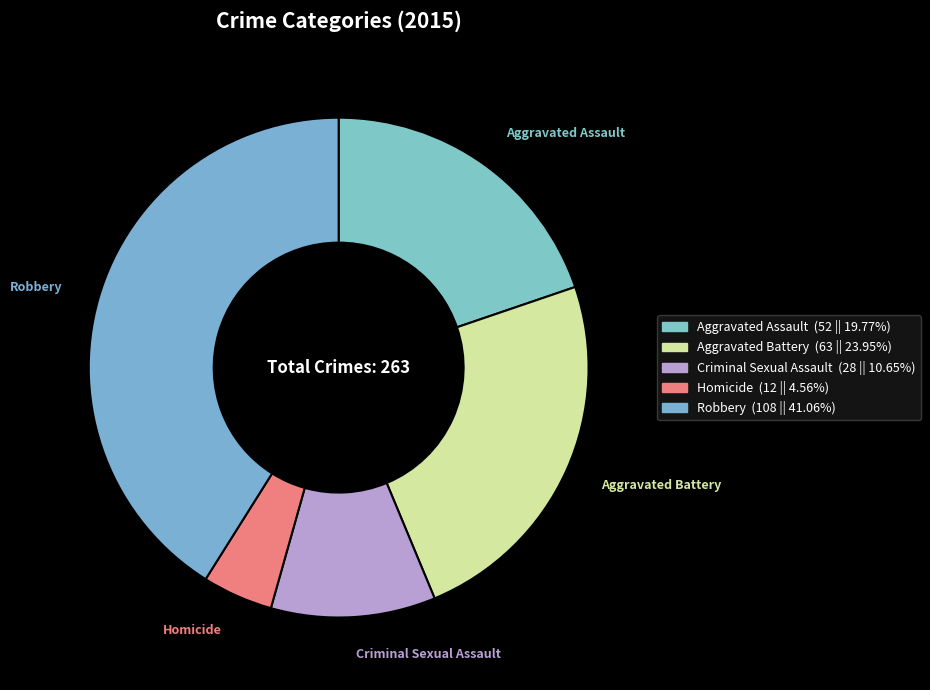

How many segments does this pie chart have?

5